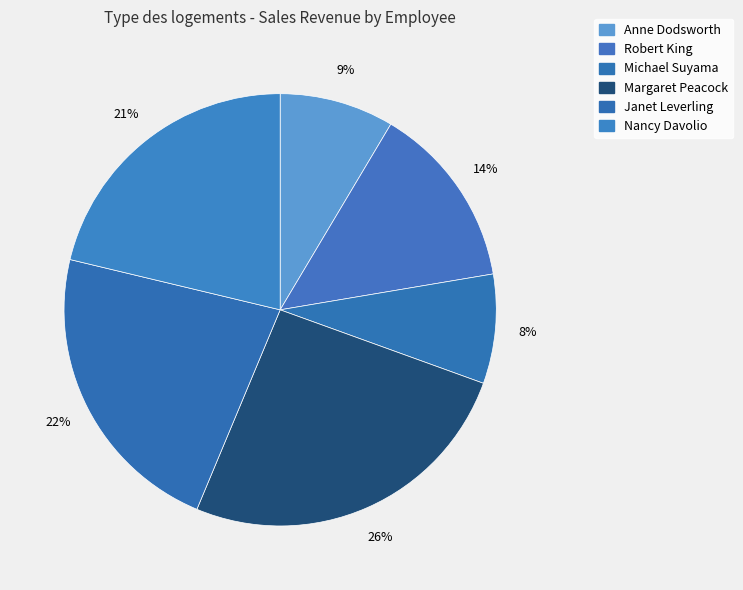

How many slices are in this pie chart?

6